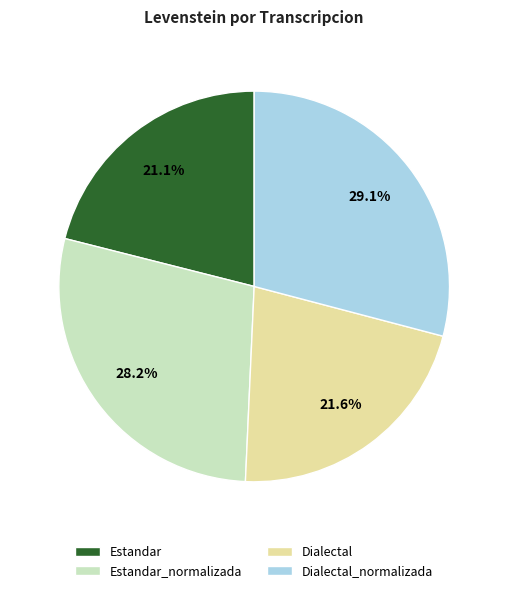

Which slice is the smallest?

Estandar